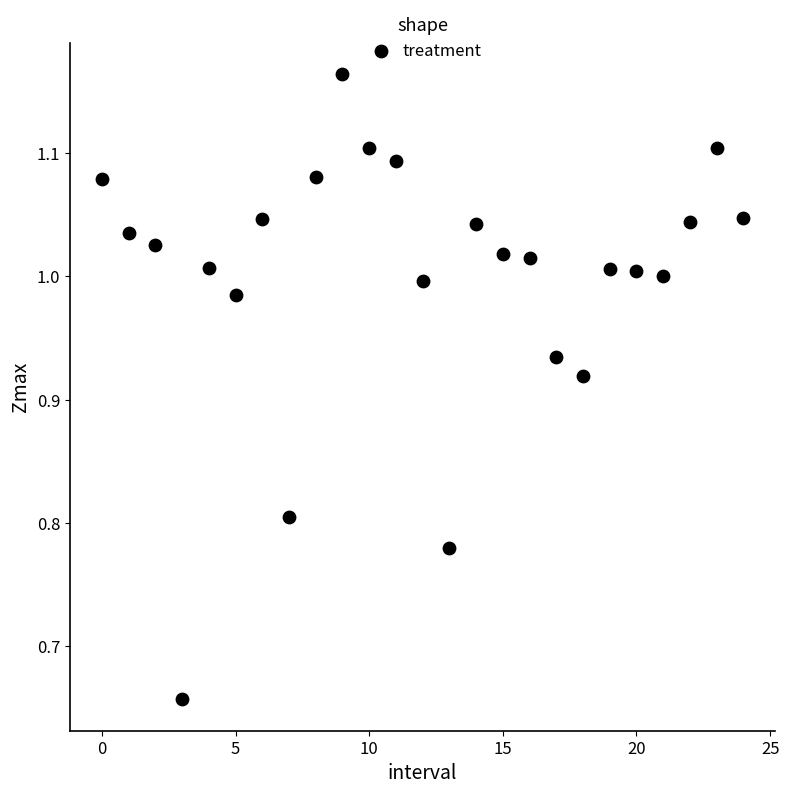

What is the range of Y values (max minus min)?

0.5